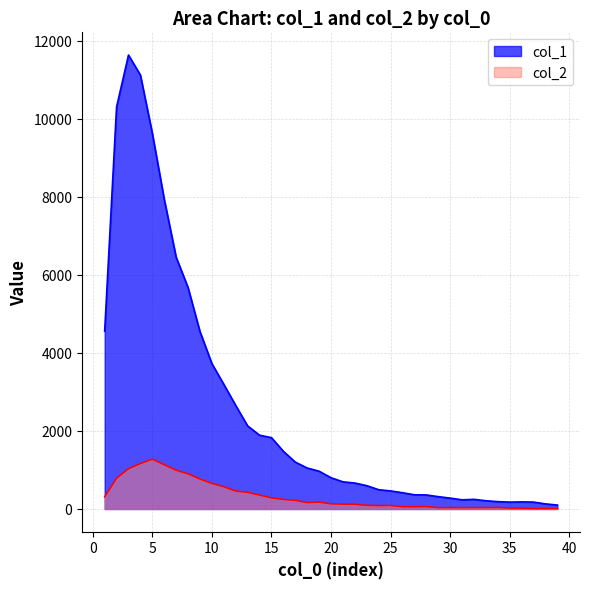

Which series has the largest total across all categories?

col_1